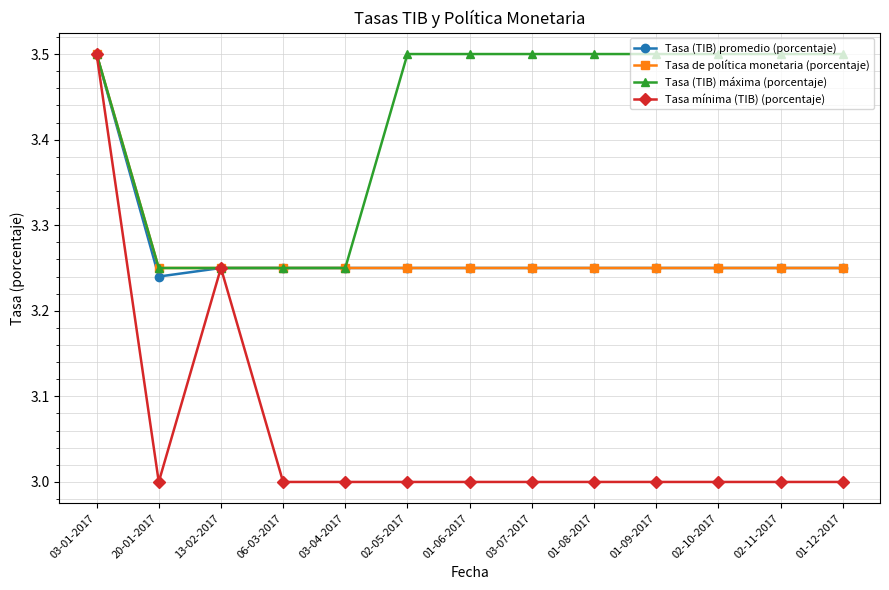

How many lines are shown in the chart?

4